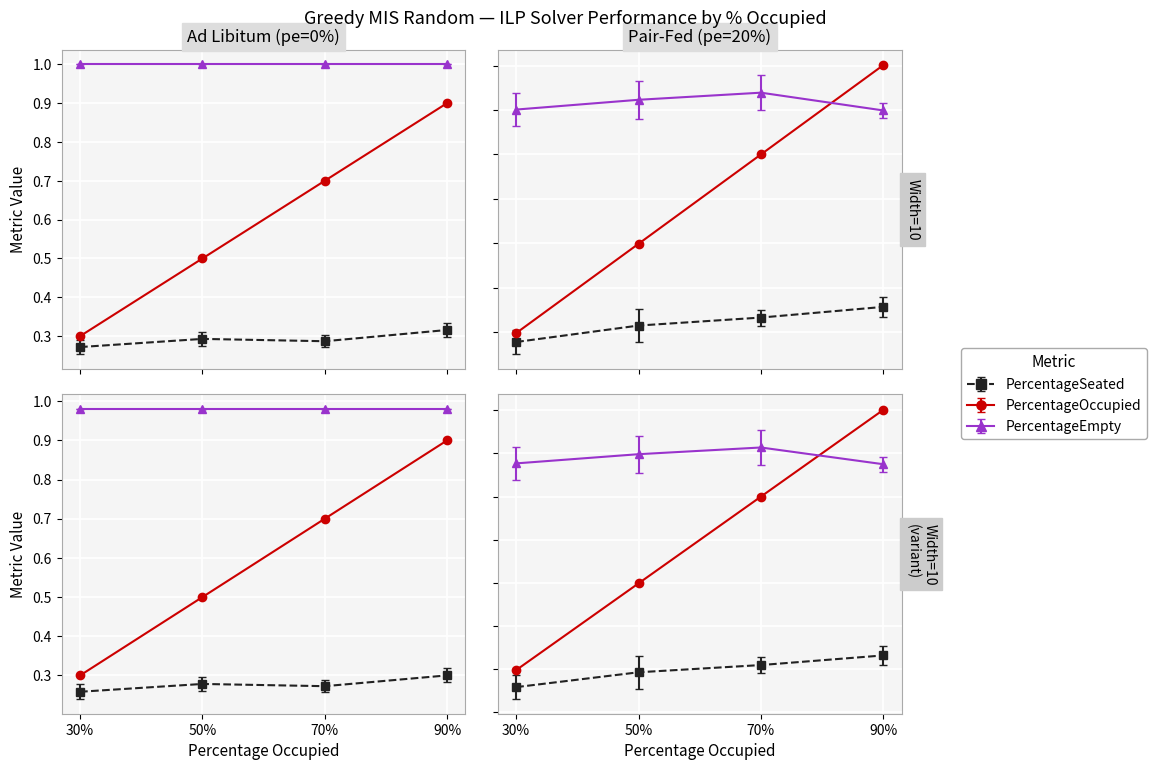

The value of PercentageOccupied at 50% is 0.8. True or false?

False